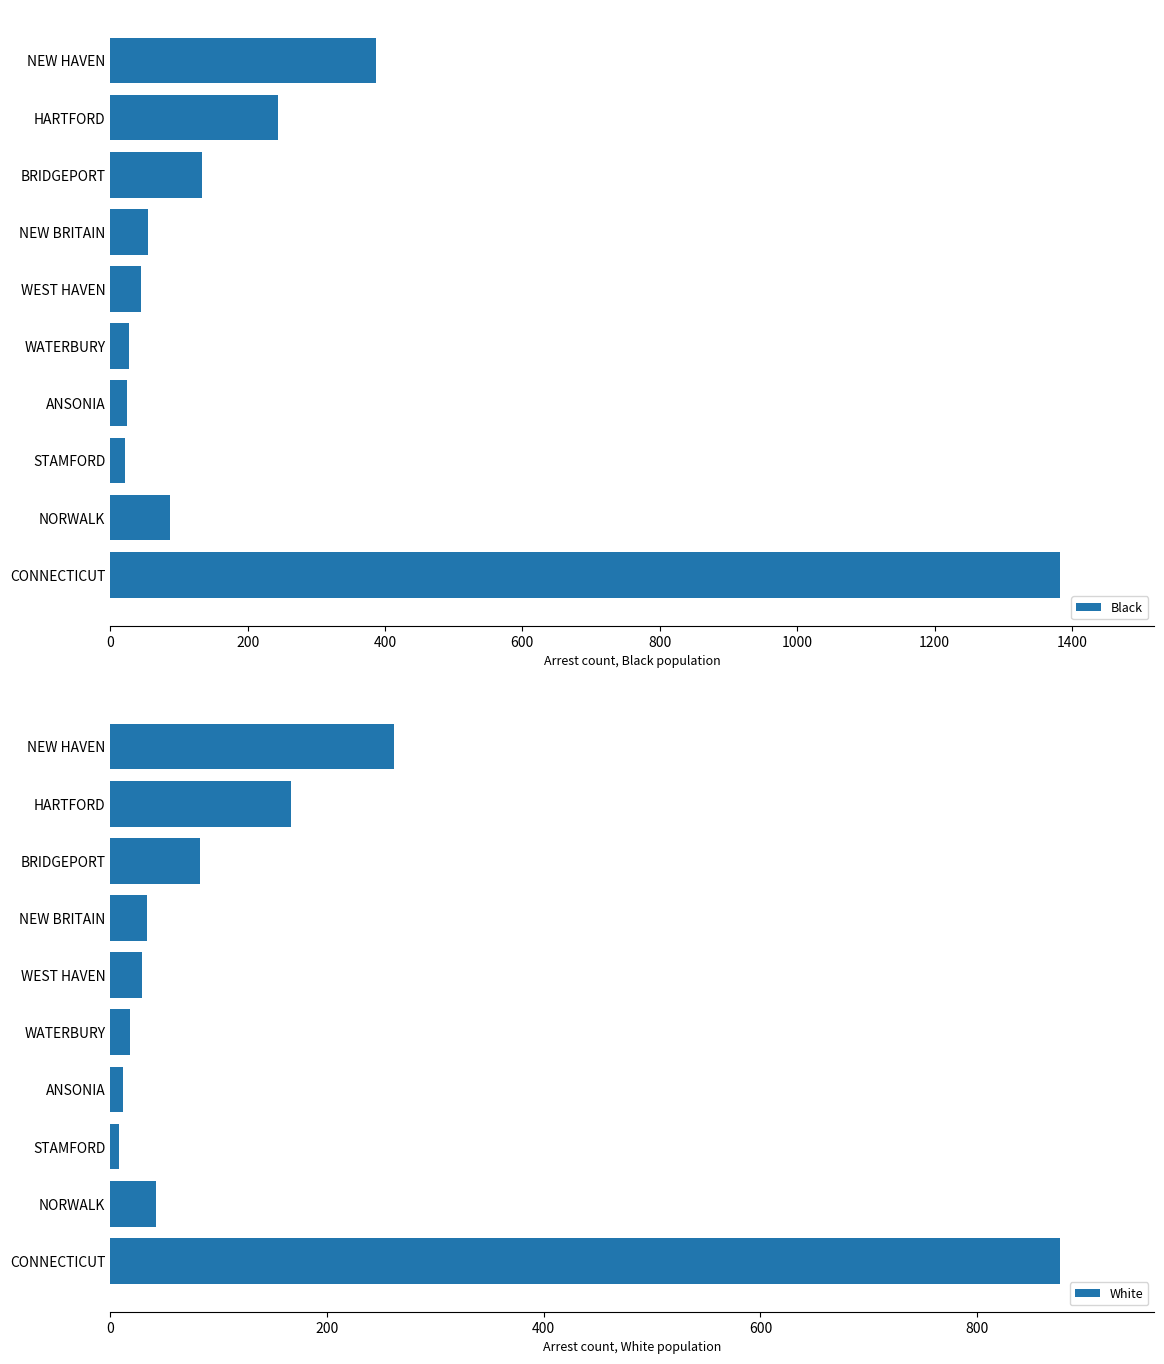

Reading left to right, transcribe all the data shown in this chart.

Black: 387	244	134	55	45	28	25	22	87	1382
White: 262	167	83	34	29	18	12	8	42	876